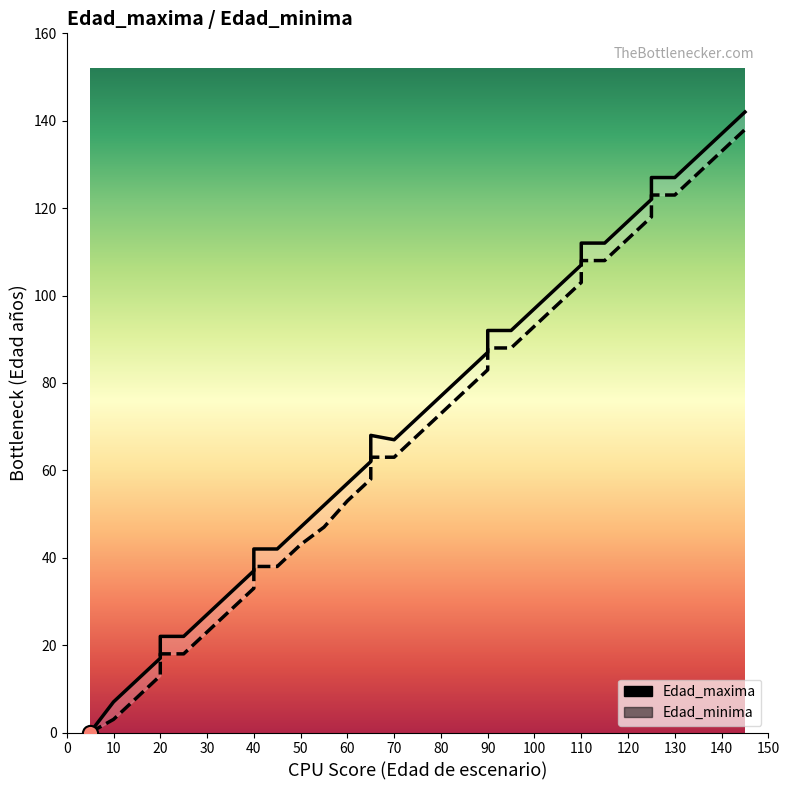

What are all the series names shown in the legend?

Edad_maxima, Edad_minima